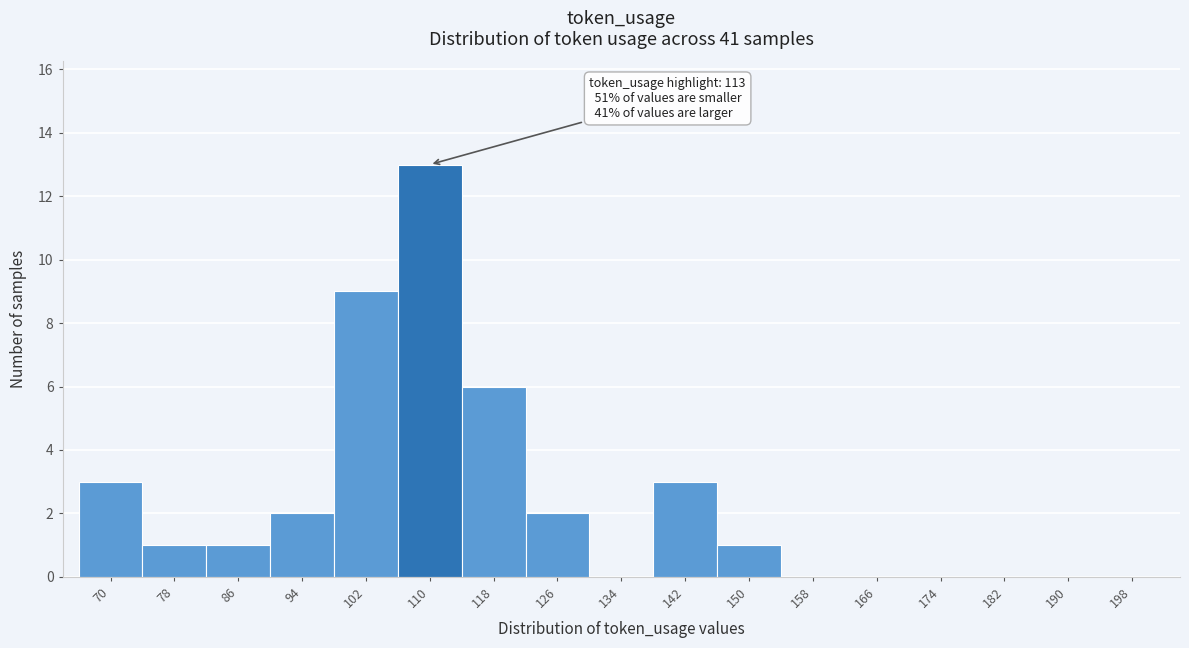

Reading left to right, what are all the values shown in this chart?

70=3	78=1	86=1	94=2	102=9	110=13	118=6	126=2	134=0	142=3	150=1	158=0	166=0	174=0	182=0	190=0	198=0